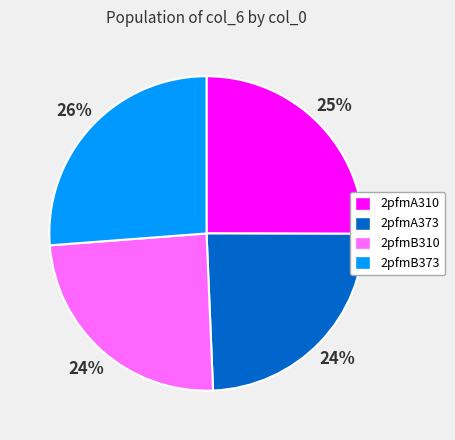

To the nearest percent, what is the average slice percentage?

25%